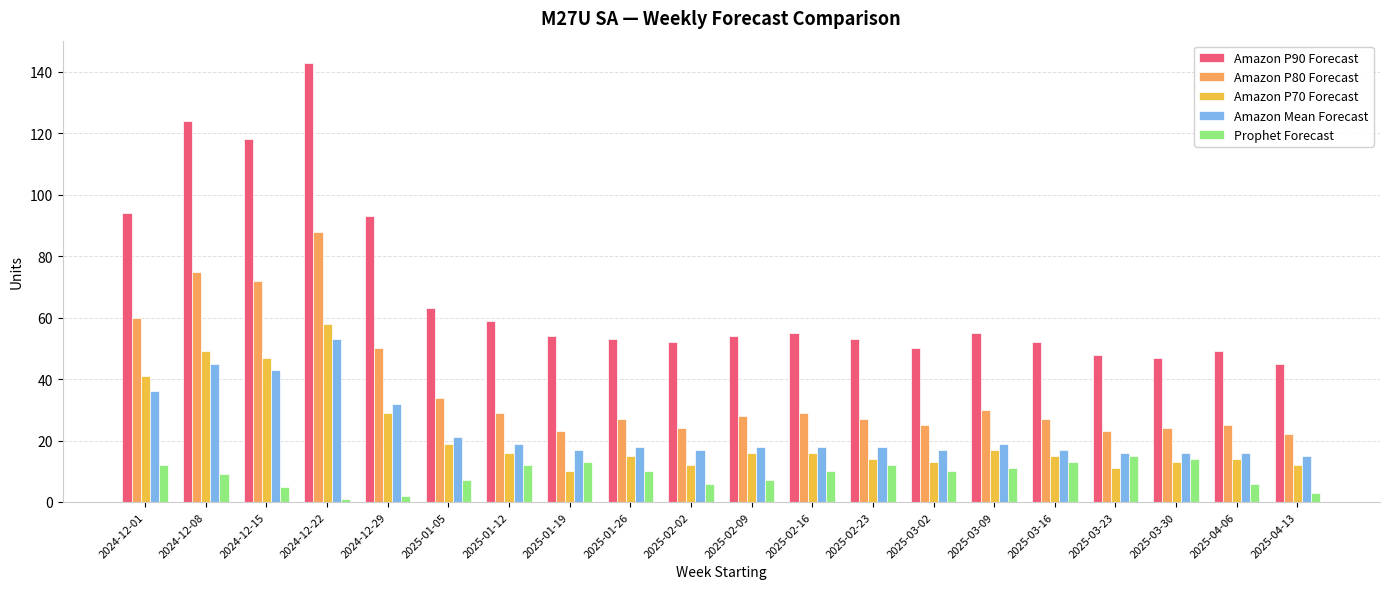

How many bars are there in each group?

5